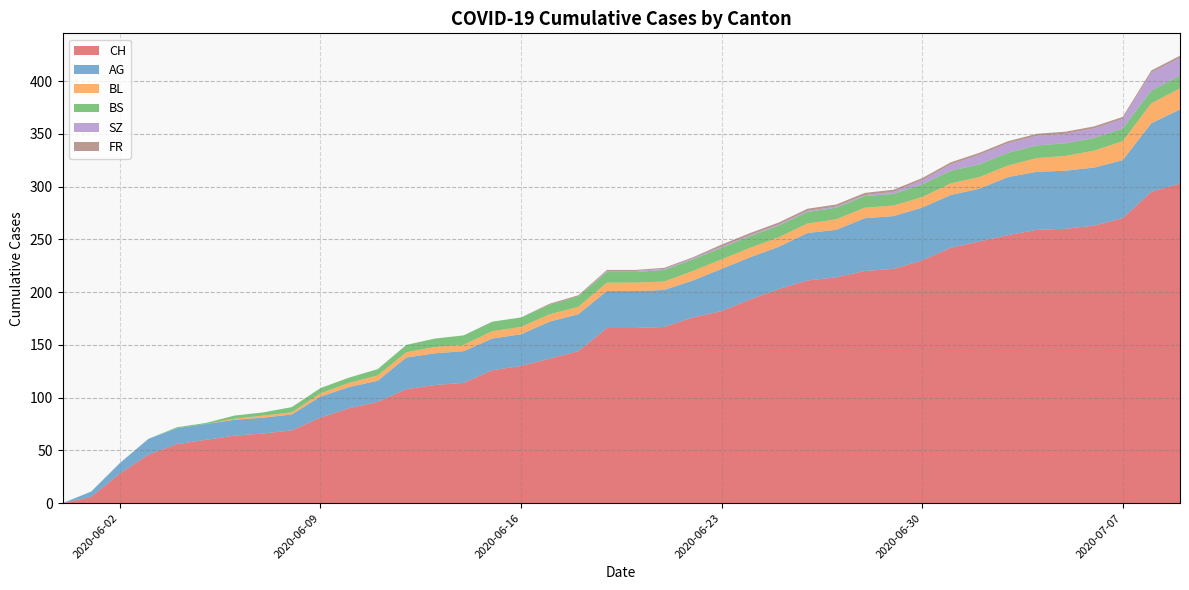

Reading left to right, what are all the values shown in this chart?

CH: 0	6	28	46	56	60	64	66	69	81	90	96	108	112	114	126	130	137	144	166	166	167	176	182	193	203	211	214	220	222	230	242	248	254	259	260	263	270	295	303
AG: 0	5	10	15	15	15	15	15	15	20	20	20	30	30	30	30	30	35	35	35	35	35	35	40	40	40	45	45	50	50	50	50	50	55	55	55	55	55	65	70
BL: 0	0	0	0	0	0	1	2	2	3	4	5	5	6	6	7	7	7	7	8	8	8	9	9	9	9	9	10	10	10	10	11	11	11	13	14	16	18	19	20
BS: 0	0	0	0	1	1	3	3	5	5	5	6	7	8	9	9	9	9	10	10	10	11	11	11	11	11	11	11	11	11	12	12	12	12	12	12	12	12	12	12
SZ: 0	0	0	0	0	0	0	0	0	0	0	0	0	0	0	0	0	0	0	1	1	1	1	1	1	1	1	1	1	2	4	6	9	9	9	9	9	9	17	17
FR: 0	0	0	0	0	0	0	0	0	0	0	0	0	0	0	0	0	1	1	1	1	1	1	2	2	2	2	2	2	2	2	2	2	2	2	2	2	2	2	2